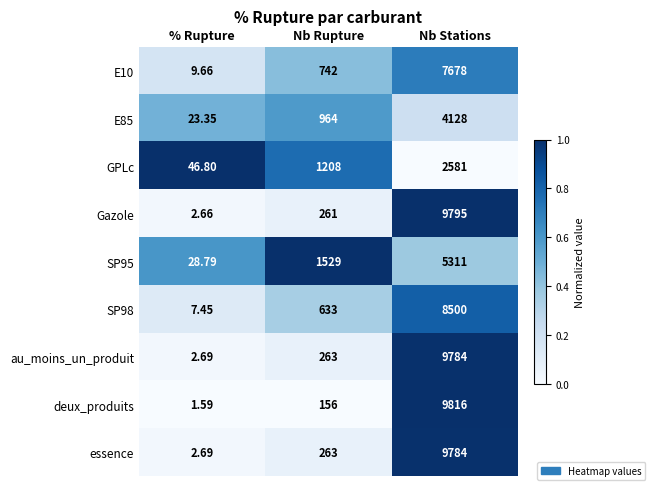

List the labels in order of E10 value, smallest first.

% Rupture, Nb Rupture, Nb Stations